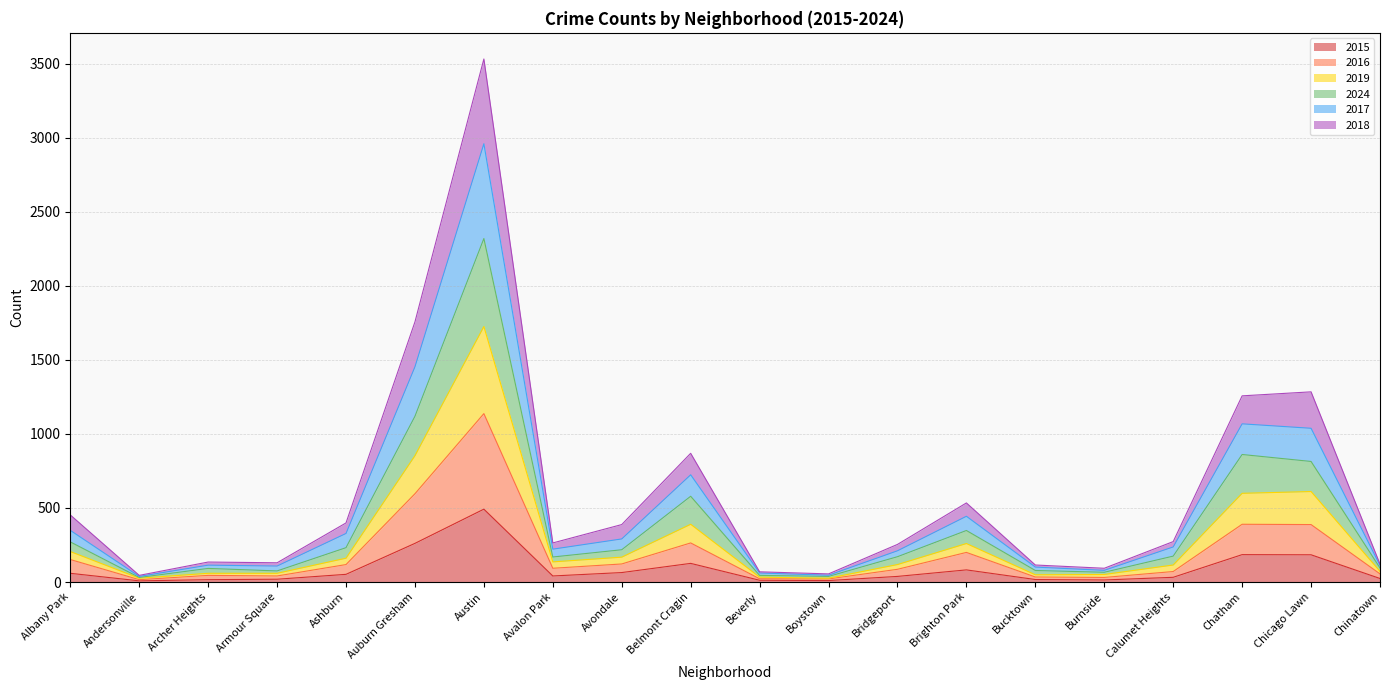

True or false: 2017 and 2015 intersect in this chart.

False